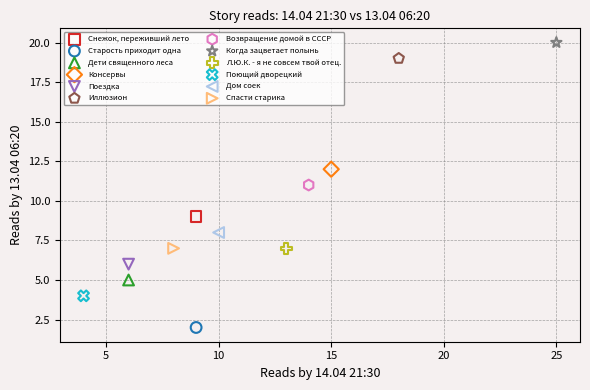

What are all the series names shown in the legend?

Снежок, переживший лето, Старость приходит одна, Дети священного леса, Консервы, Поездка, Иллюзион, Возвращение домой в СССР, Когда зацветает полынь, Л.Ю.К. - я не совсем твой отец., Поющий дворецкий, Дом соек, Спасти старика